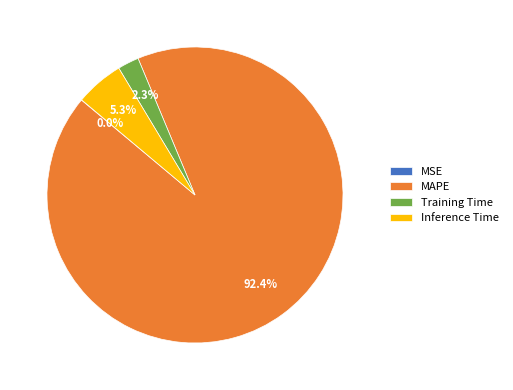

Which has a higher value, Training Time or Inference Time?

Inference Time